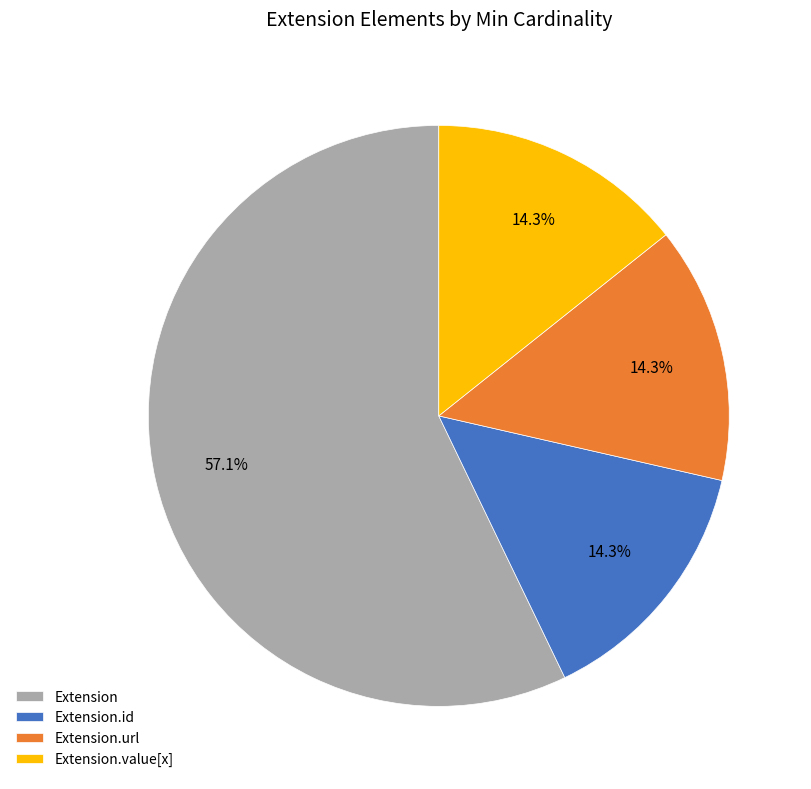

What is the ratio of the value at Extension.id to the value at Extension.url?

1.0